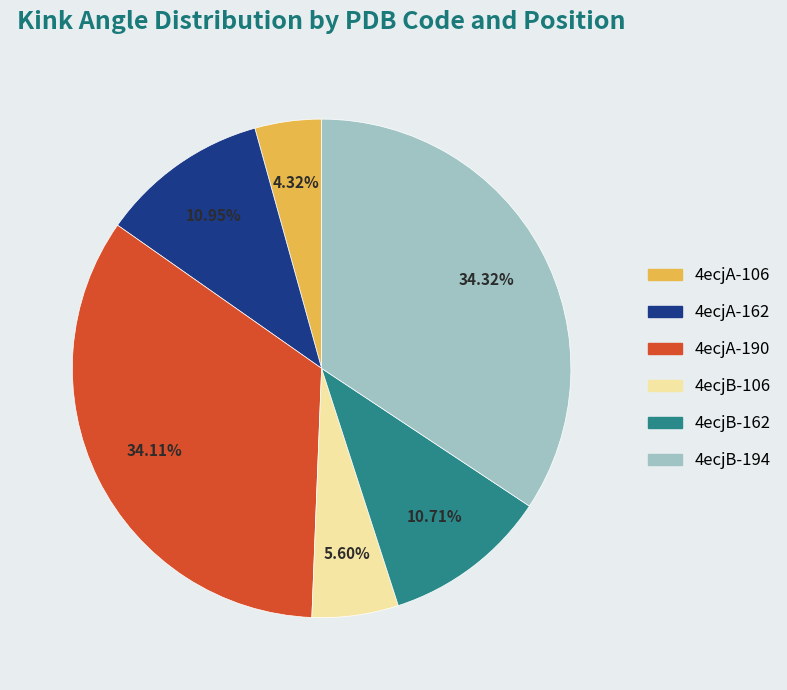

Is the sum of 4ecjB-162 and 4ecjB-194 greater than half?

No